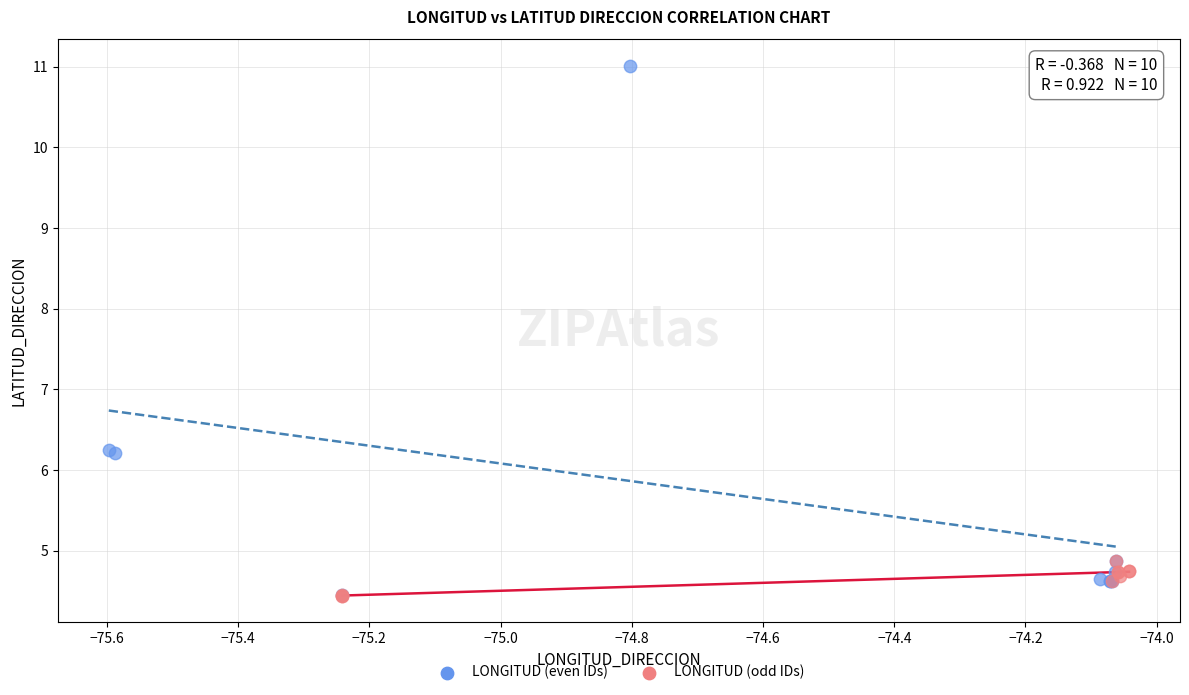

What are all the series names shown in the legend?

LONGITUD (even IDs), LONGITUD (odd IDs)